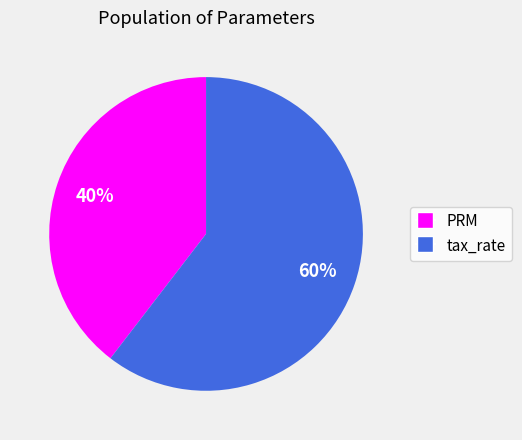

Do tax_rate and PRM together represent more than half of the pie?

Yes